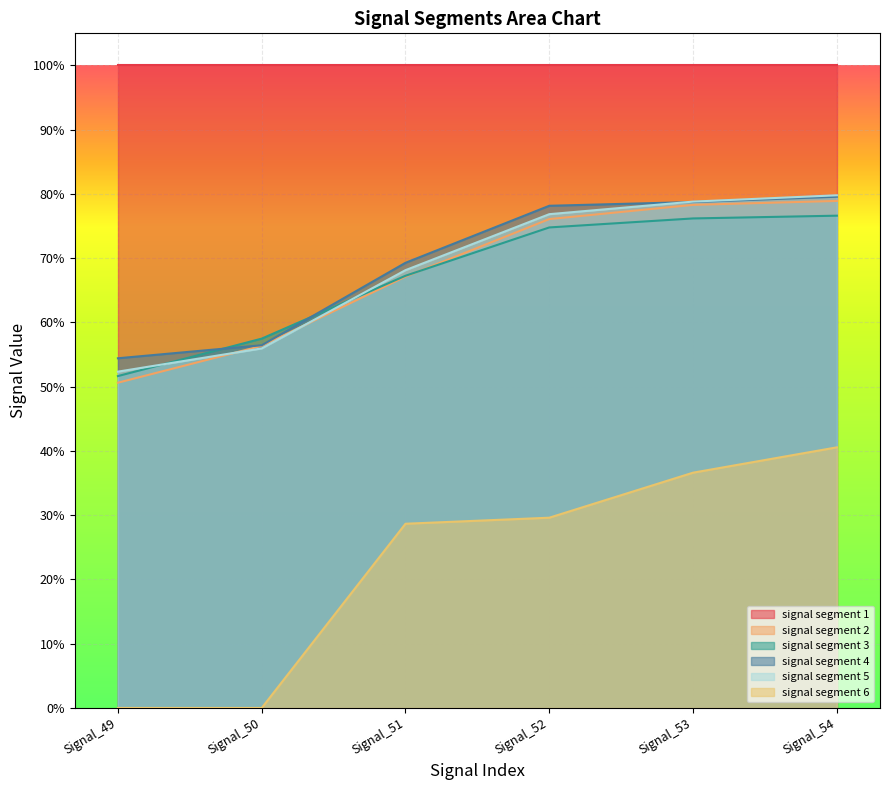

What are all the series names shown in the legend?

signal segment 1, signal segment 2, signal segment 3, signal segment 4, signal segment 5, signal segment 6